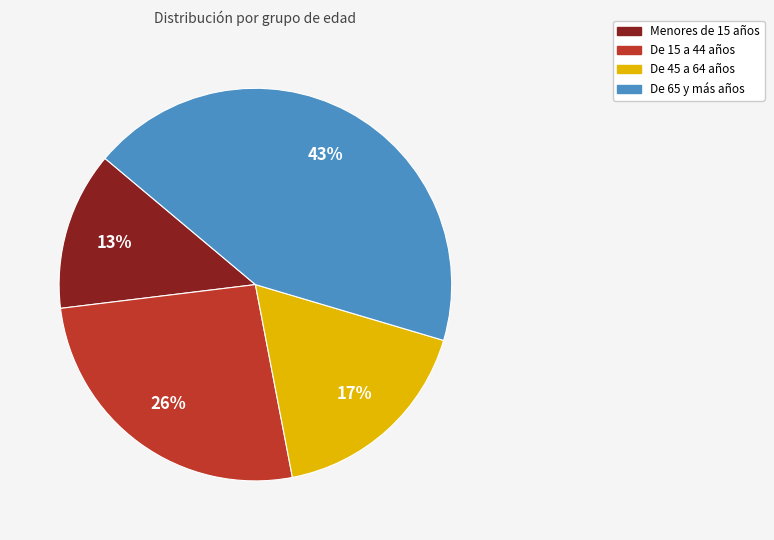

Count the number of slices in the pie.

4